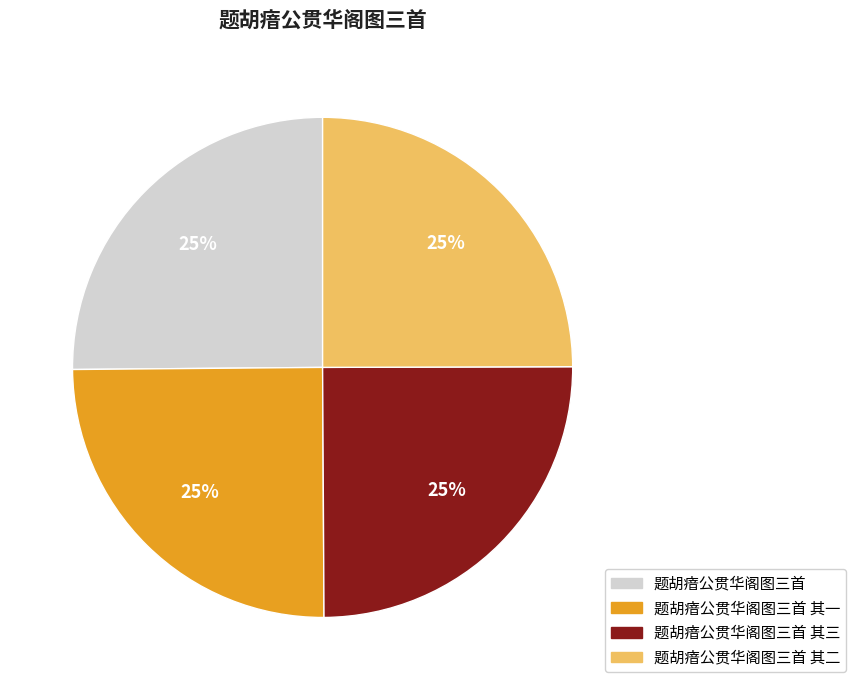

To the nearest percent, what is the average slice percentage?

25%